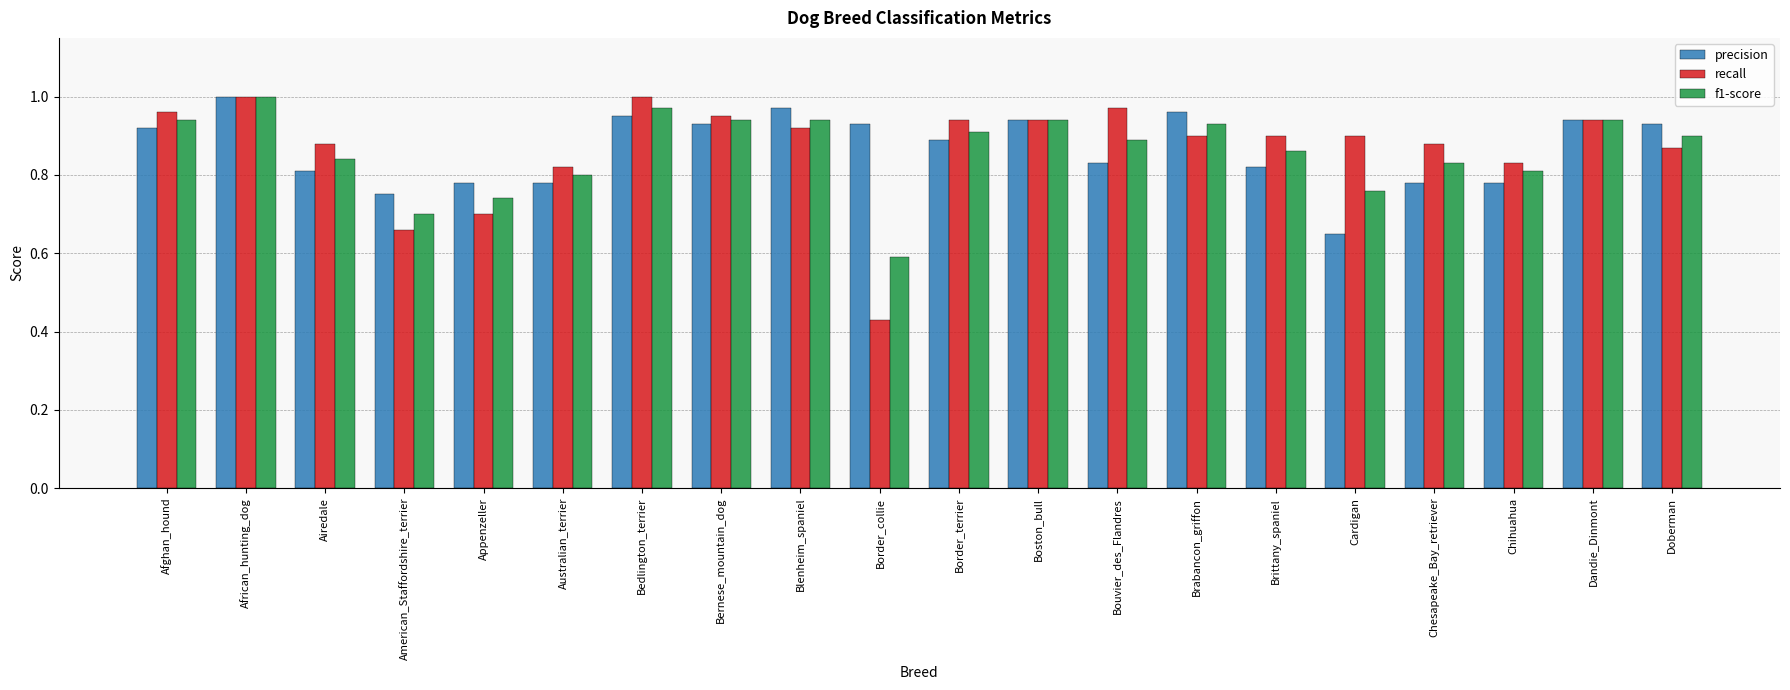

At which category does the chart reach its minimum across all series?

Border_collie